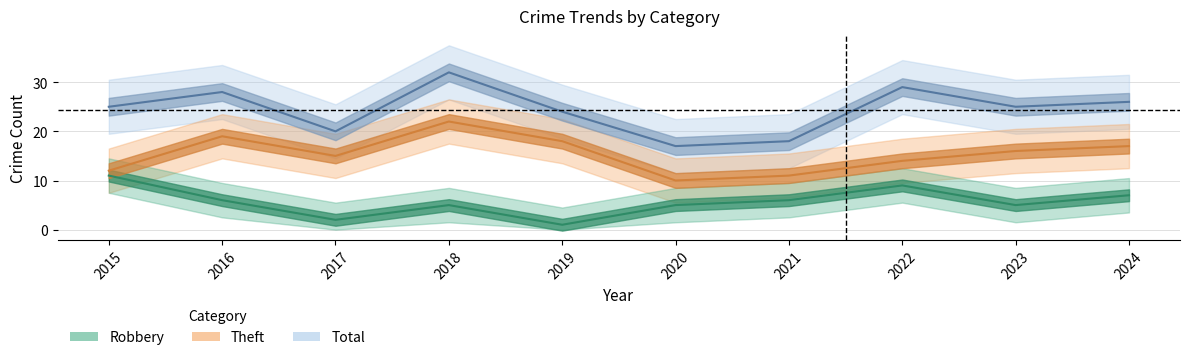

Which category has the highest value in the Total series?

2018